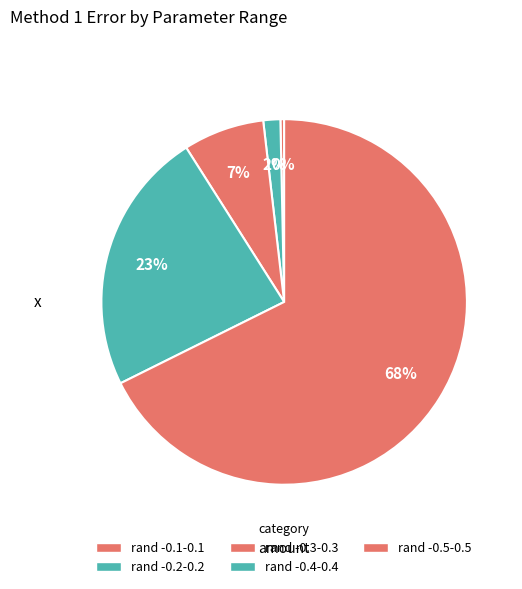

To the nearest percent, what is the average slice percentage?

20%